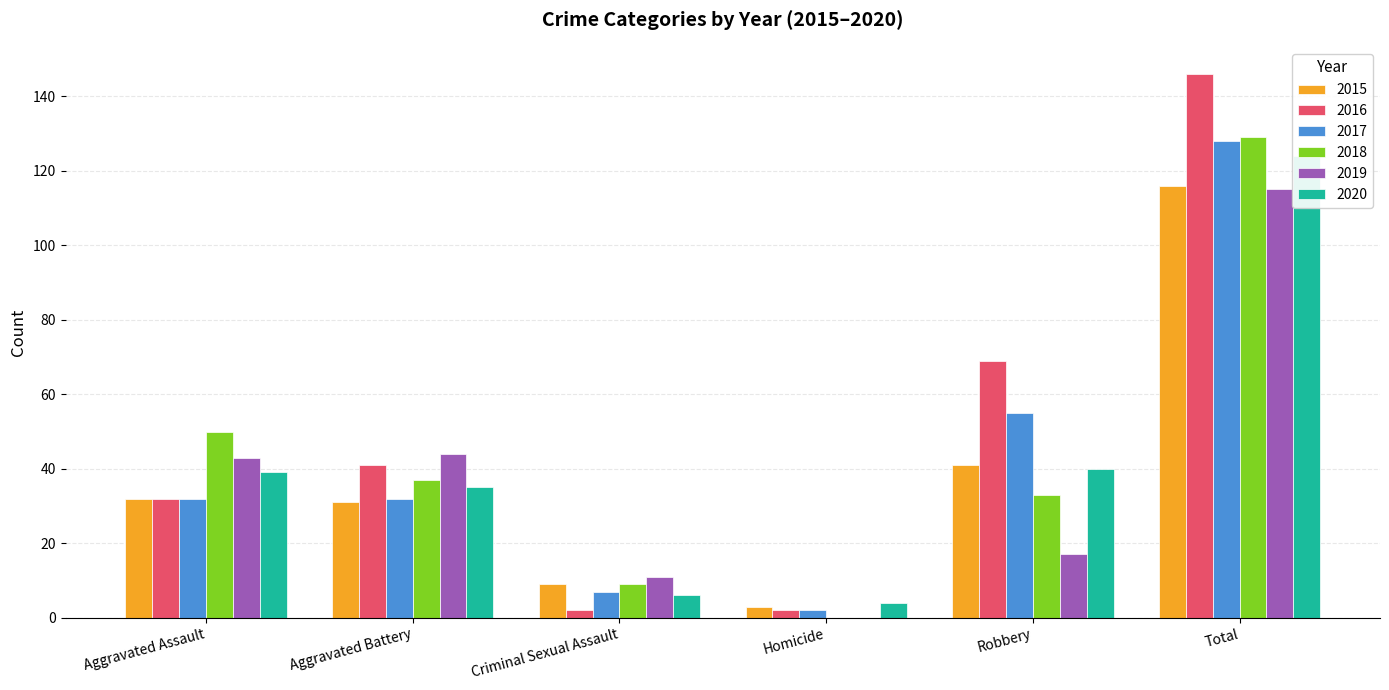

What position from the left is Aggravated Battery?

2